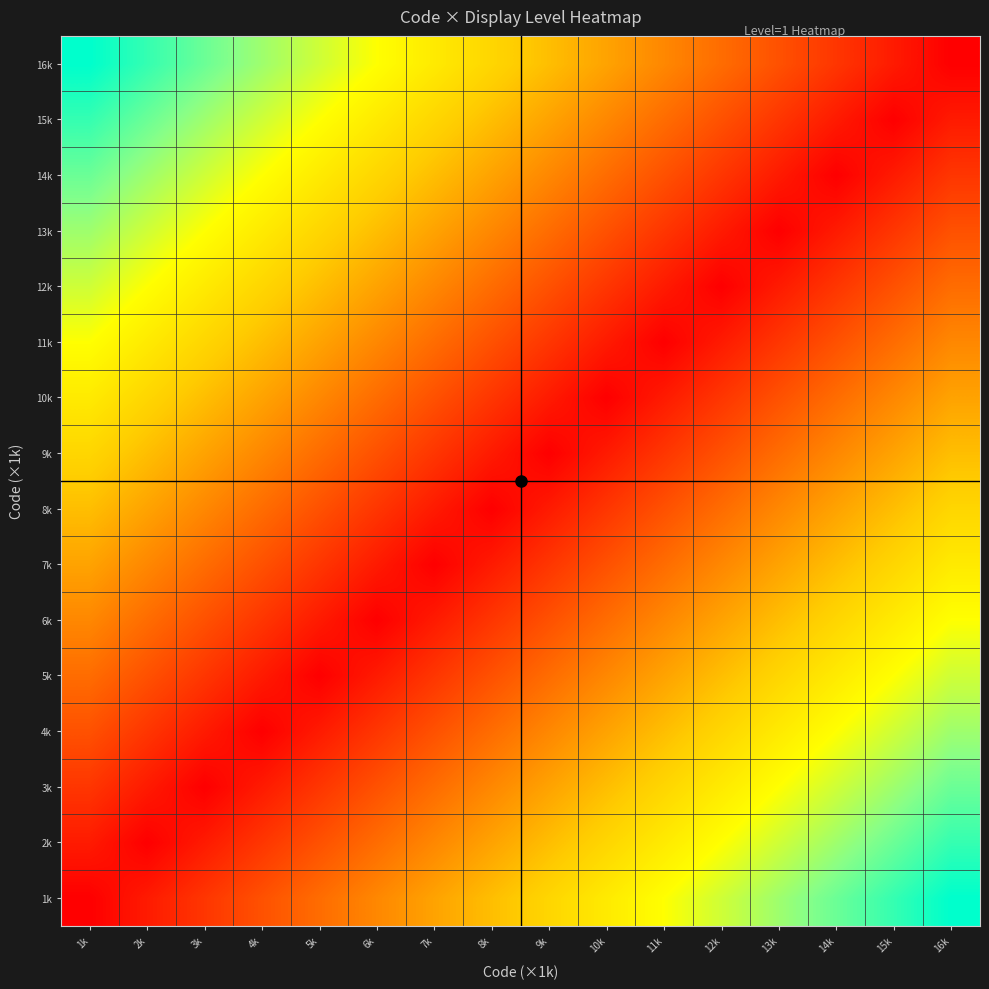

Reading left to right, what are all the values shown in this chart?

1k: 1k=0	2k=1	3k=2	4k=3	5k=4	6k=5	7k=6	8k=7	9k=8	10k=9	11k=10	12k=11	13k=12	14k=13	15k=14	16k=15
2k: 1k=1	2k=0	3k=1	4k=2	5k=3	6k=4	7k=5	8k=6	9k=7	10k=8	11k=9	12k=10	13k=11	14k=12	15k=13	16k=14
3k: 1k=2	2k=1	3k=0	4k=1	5k=2	6k=3	7k=4	8k=5	9k=6	10k=7	11k=8	12k=9	13k=10	14k=11	15k=12	16k=13
4k: 1k=3	2k=2	3k=1	4k=0	5k=1	6k=2	7k=3	8k=4	9k=5	10k=6	11k=7	12k=8	13k=9	14k=10	15k=11	16k=12
5k: 1k=4	2k=3	3k=2	4k=1	5k=0	6k=1	7k=2	8k=3	9k=4	10k=5	11k=6	12k=7	13k=8	14k=9	15k=10	16k=11
6k: 1k=5	2k=4	3k=3	4k=2	5k=1	6k=0	7k=1	8k=2	9k=3	10k=4	11k=5	12k=6	13k=7	14k=8	15k=9	16k=10
7k: 1k=6	2k=5	3k=4	4k=3	5k=2	6k=1	7k=0	8k=1	9k=2	10k=3	11k=4	12k=5	13k=6	14k=7	15k=8	16k=9
8k: 1k=7	2k=6	3k=5	4k=4	5k=3	6k=2	7k=1	8k=0	9k=1	10k=2	11k=3	12k=4	13k=5	14k=6	15k=7	16k=8
9k: 1k=8	2k=7	3k=6	4k=5	5k=4	6k=3	7k=2	8k=1	9k=0	10k=1	11k=2	12k=3	13k=4	14k=5	15k=6	16k=7
10k: 1k=9	2k=8	3k=7	4k=6	5k=5	6k=4	7k=3	8k=2	9k=1	10k=0	11k=1	12k=2	13k=3	14k=4	15k=5	16k=6
11k: 1k=10	2k=9	3k=8	4k=7	5k=6	6k=5	7k=4	8k=3	9k=2	10k=1	11k=0	12k=1	13k=2	14k=3	15k=4	16k=5
12k: 1k=11	2k=10	3k=9	4k=8	5k=7	6k=6	7k=5	8k=4	9k=3	10k=2	11k=1	12k=0	13k=1	14k=2	15k=3	16k=4
13k: 1k=12	2k=11	3k=10	4k=9	5k=8	6k=7	7k=6	8k=5	9k=4	10k=3	11k=2	12k=1	13k=0	14k=1	15k=2	16k=3
14k: 1k=13	2k=12	3k=11	4k=10	5k=9	6k=8	7k=7	8k=6	9k=5	10k=4	11k=3	12k=2	13k=1	14k=0	15k=1	16k=2
15k: 1k=14	2k=13	3k=12	4k=11	5k=10	6k=9	7k=8	8k=7	9k=6	10k=5	11k=4	12k=3	13k=2	14k=1	15k=0	16k=1
16k: 1k=15	2k=14	3k=13	4k=12	5k=11	6k=10	7k=9	8k=8	9k=7	10k=6	11k=5	12k=4	13k=3	14k=2	15k=1	16k=0